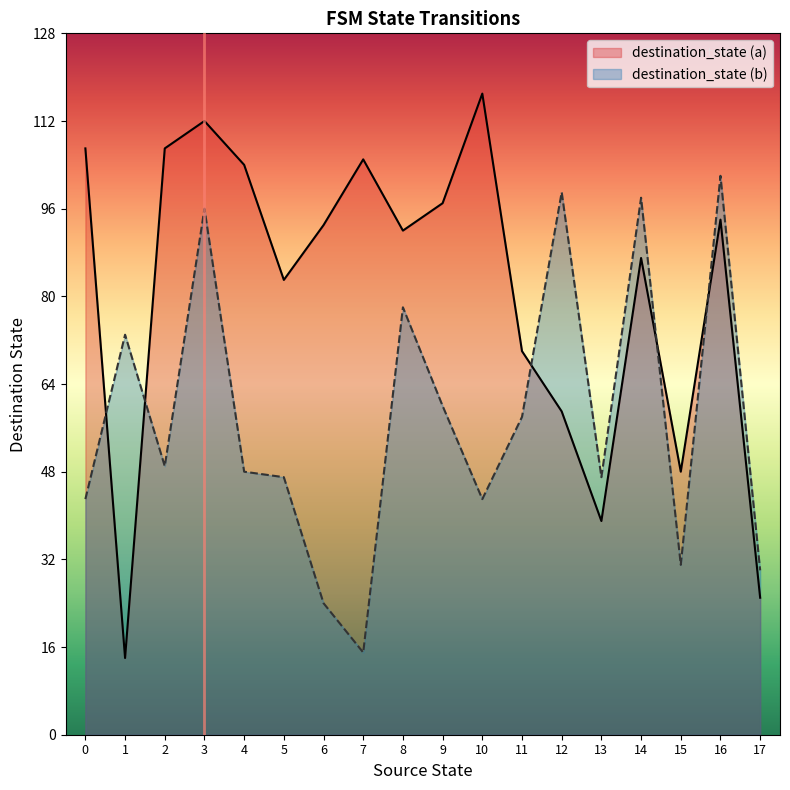

The destination_state (a) series shows 25 at 17. True or false?

True